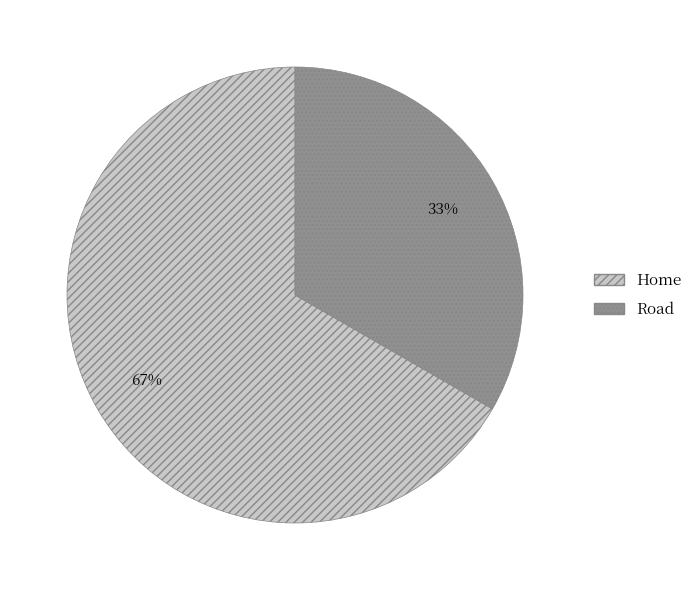

Is there a majority slice in this chart?

Yes